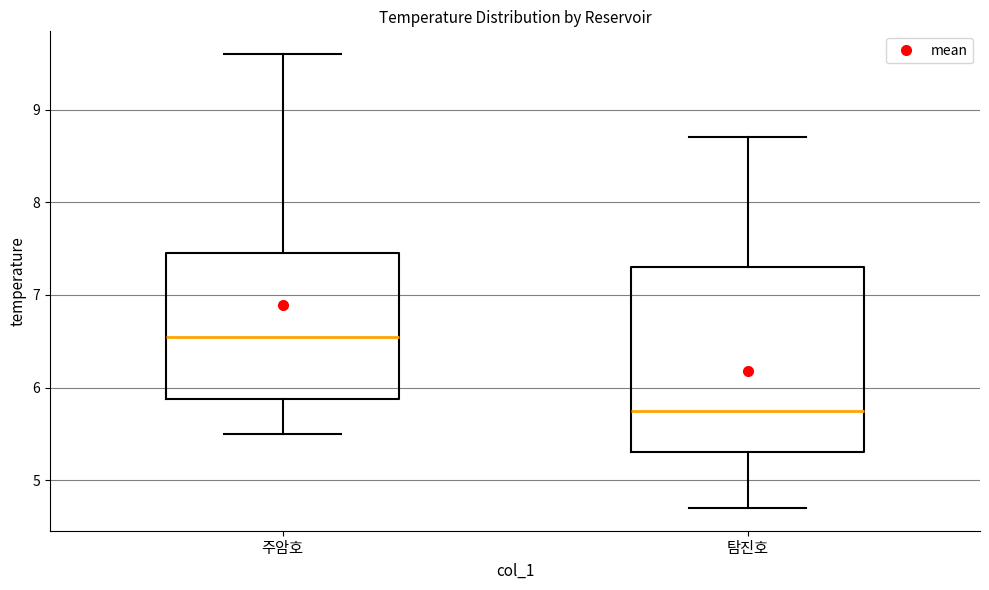

Reading left to right, read every box against the y-axis: the position of its median line, the range the box covers, and the ends of its whiskers. The values are not printed on the chart, so give them approximately, as read against the axis.

주암호: median 6.6, box 5.9 to 7.5, whiskers 5.5 to 9.6
탐진호: median 5.8, box 5.3 to 7.3, whiskers 4.7 to 8.7